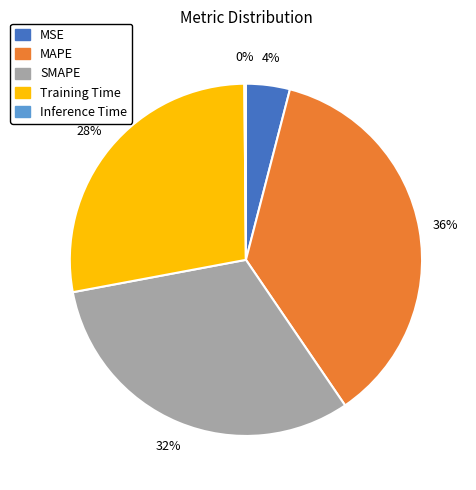

Combined, do SMAPE and MAPE account for over 50%?

Yes